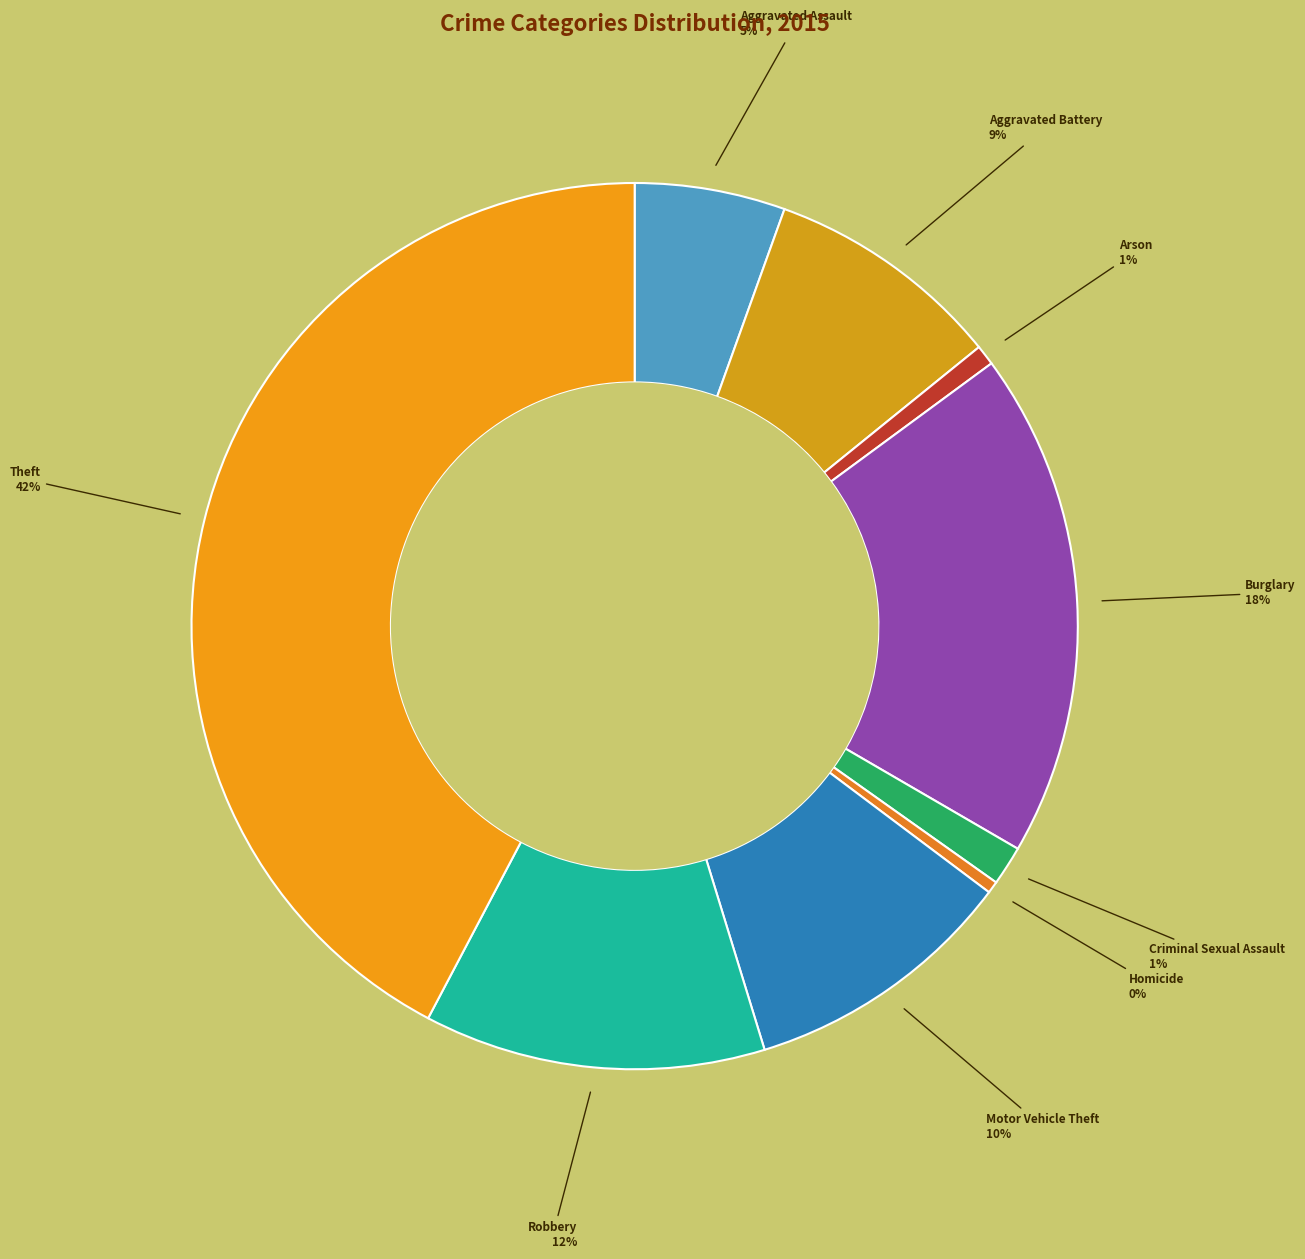

Which slice is the largest?

Theft